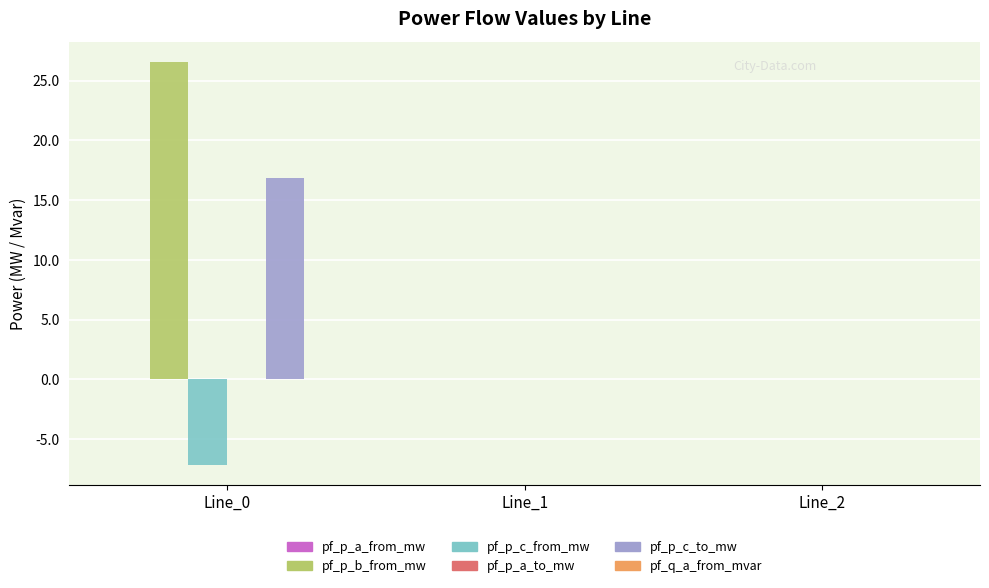

Reading left to right, list all the values displayed in this chart.

pf_p_b_from_mw: Line_0=26.6	Line_1=0.0	Line_2=0.0
pf_p_c_from_mw: Line_0=-7.2	Line_1=0.0	Line_2=0.0
pf_p_c_to_mw: Line_0=16.9	Line_1=0.0	Line_2=0.0